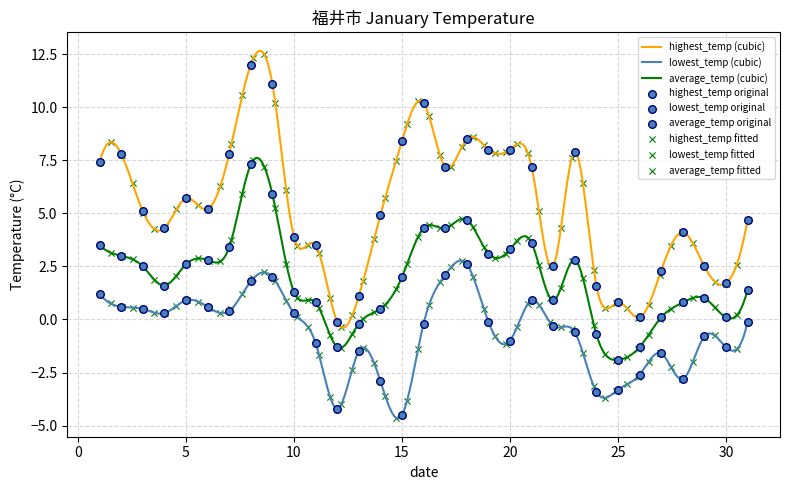

At which category is the sum across all series the highest?

8